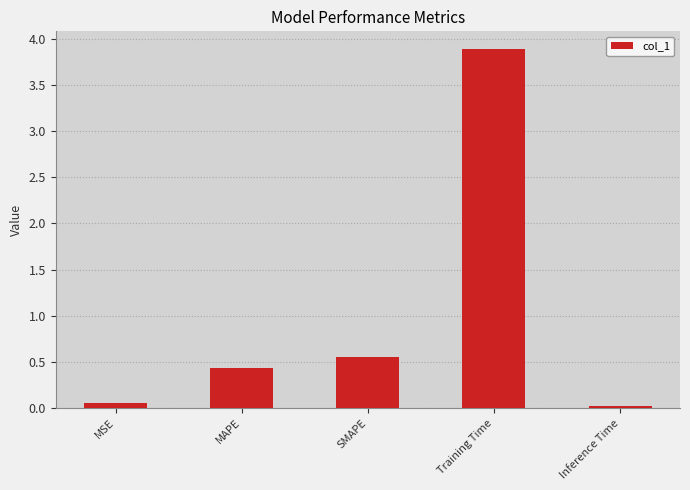

The value at MAPE is 0.7. True or false?

False